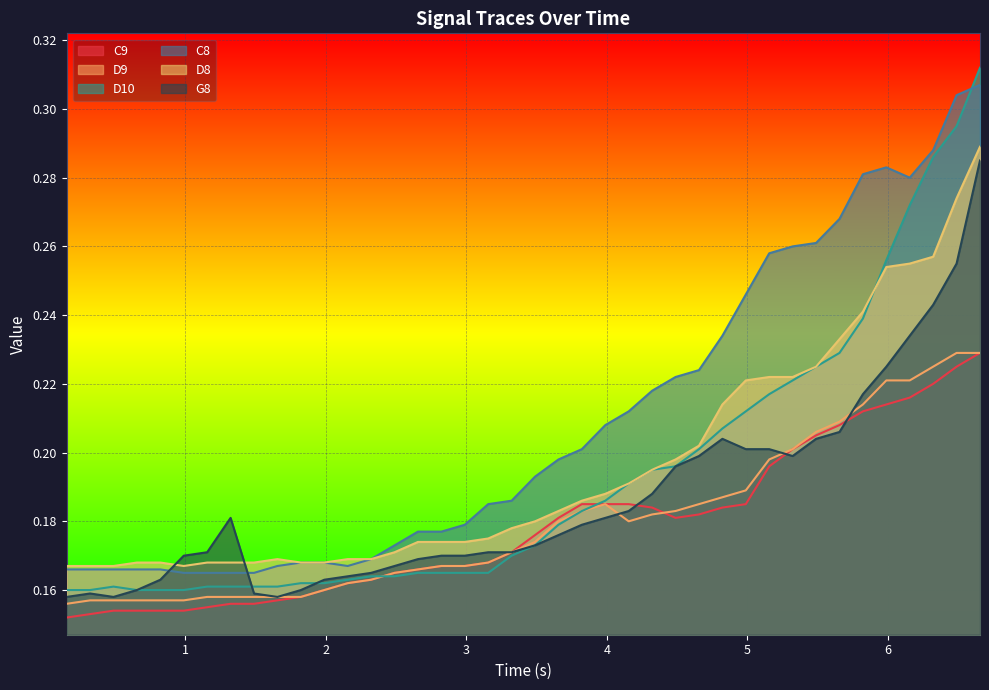

Which series has the largest total across all categories?

C8